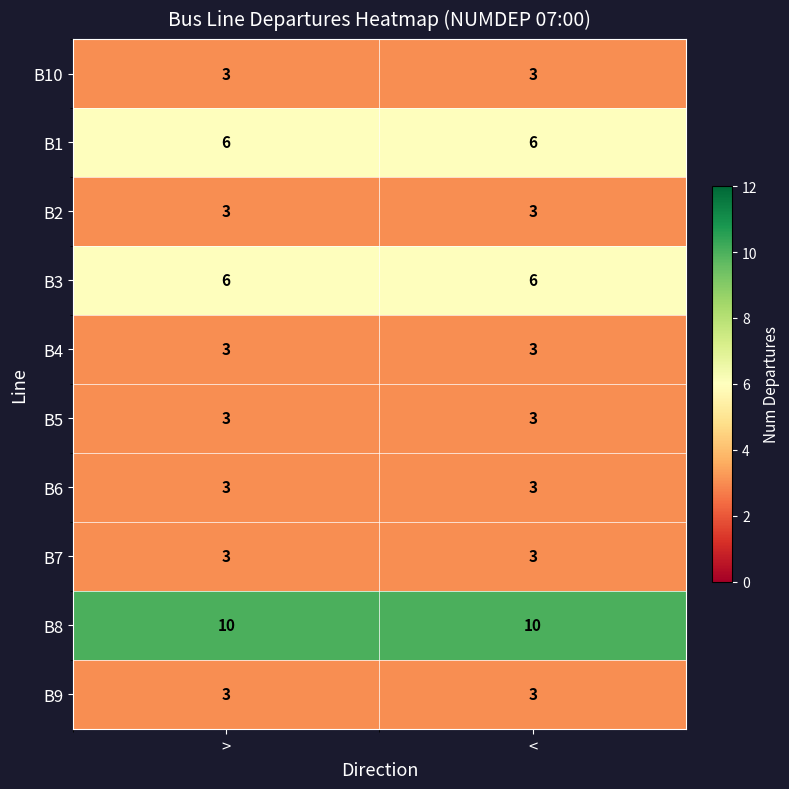

Read the B5 value at >.

3